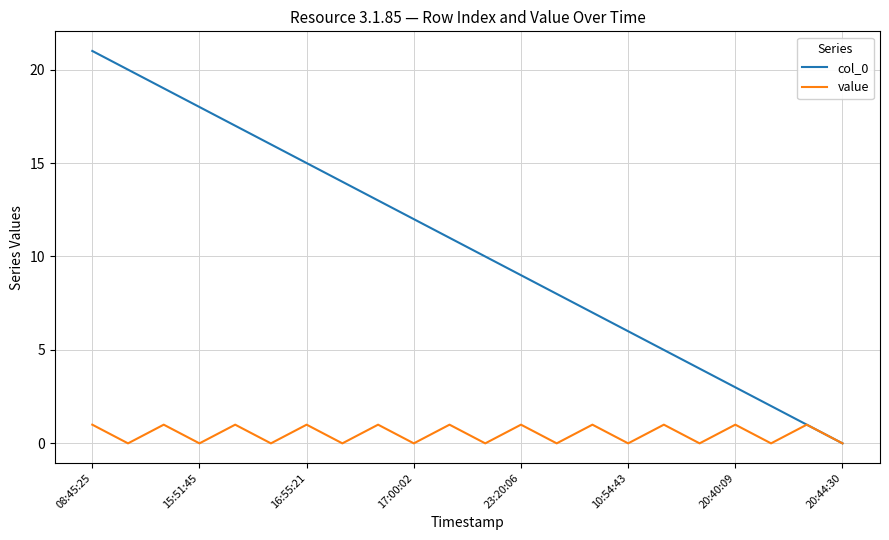

List the series in order of their peak value, lowest first.

value, col_0